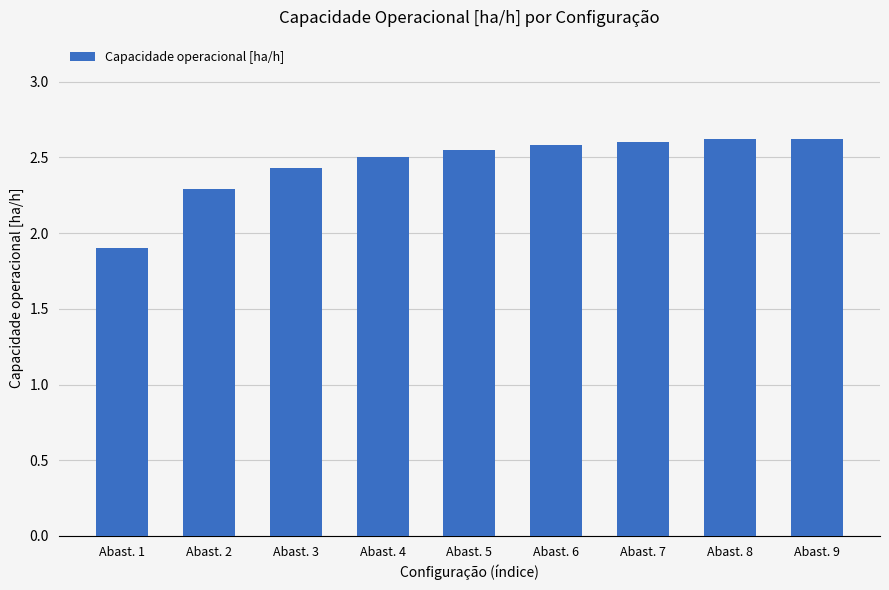

Between Abast. 9 and Abast. 5, which is larger?

Abast. 9